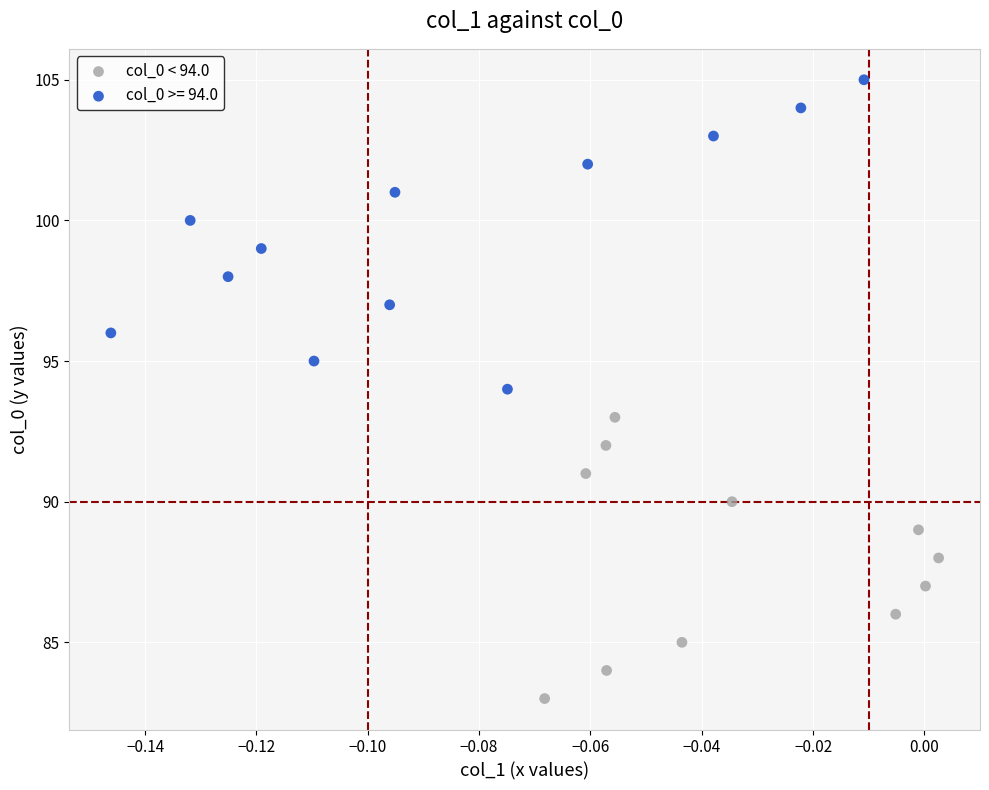

Which series has the largest Y range (max minus min)?

col_0 >= 94.0